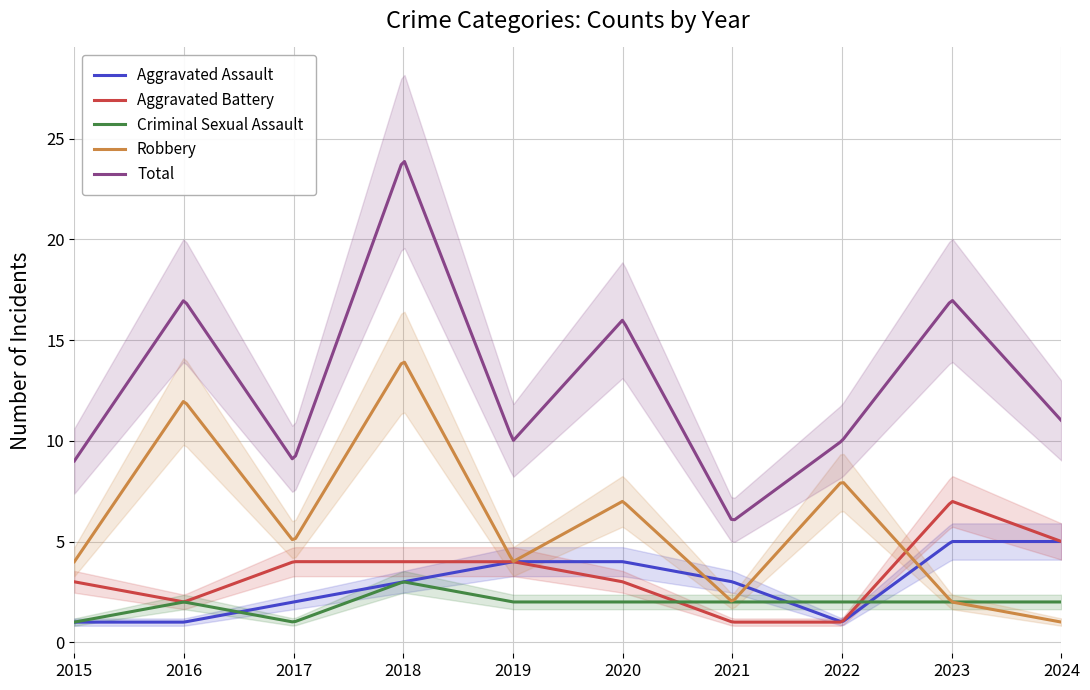

What is the sum of the Aggravated Battery values at 2018 and 2021?

5